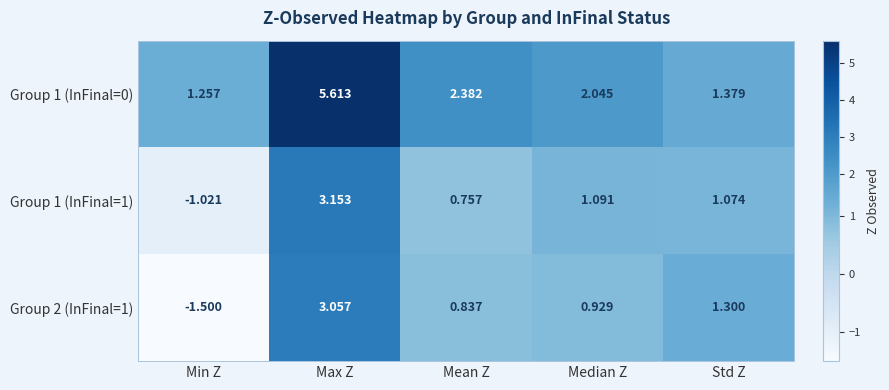

At which label is Group 2 (InFinal=1) closest to 0?

Mean Z